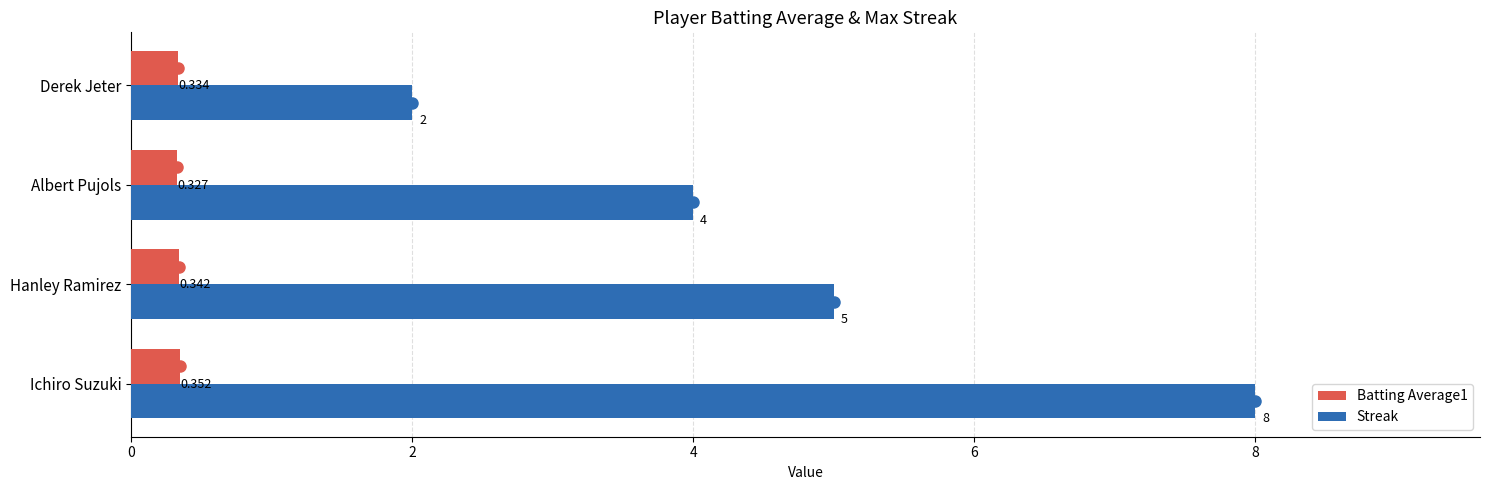

List the labels in order of Batting Average1 value, smallest first.

Albert Pujols, Derek Jeter, Hanley Ramirez, Ichiro Suzuki